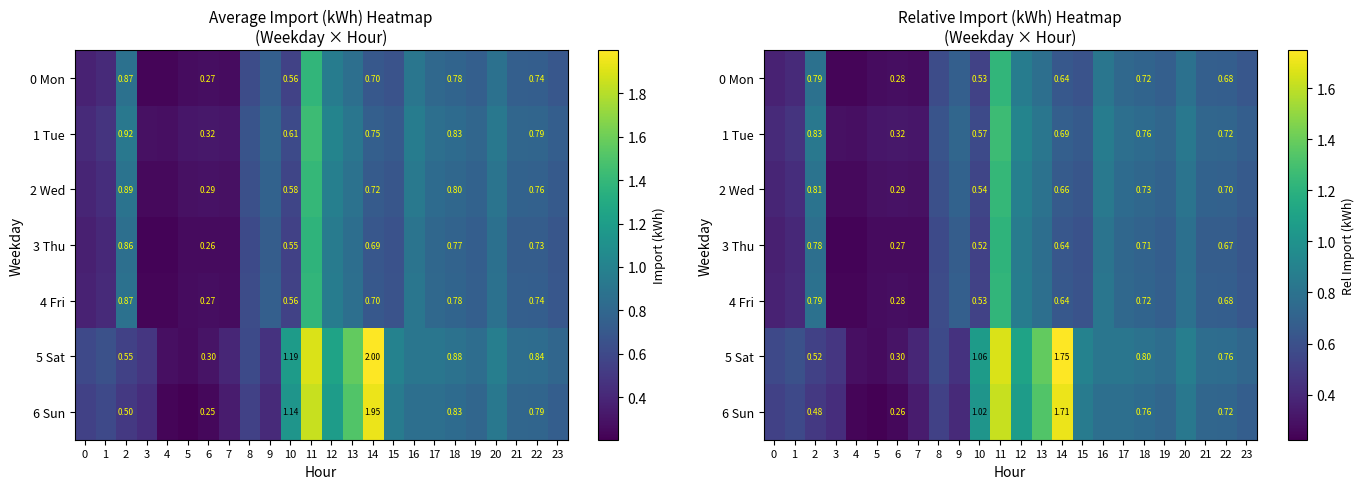

At which category is the sum across all series the highest?

11